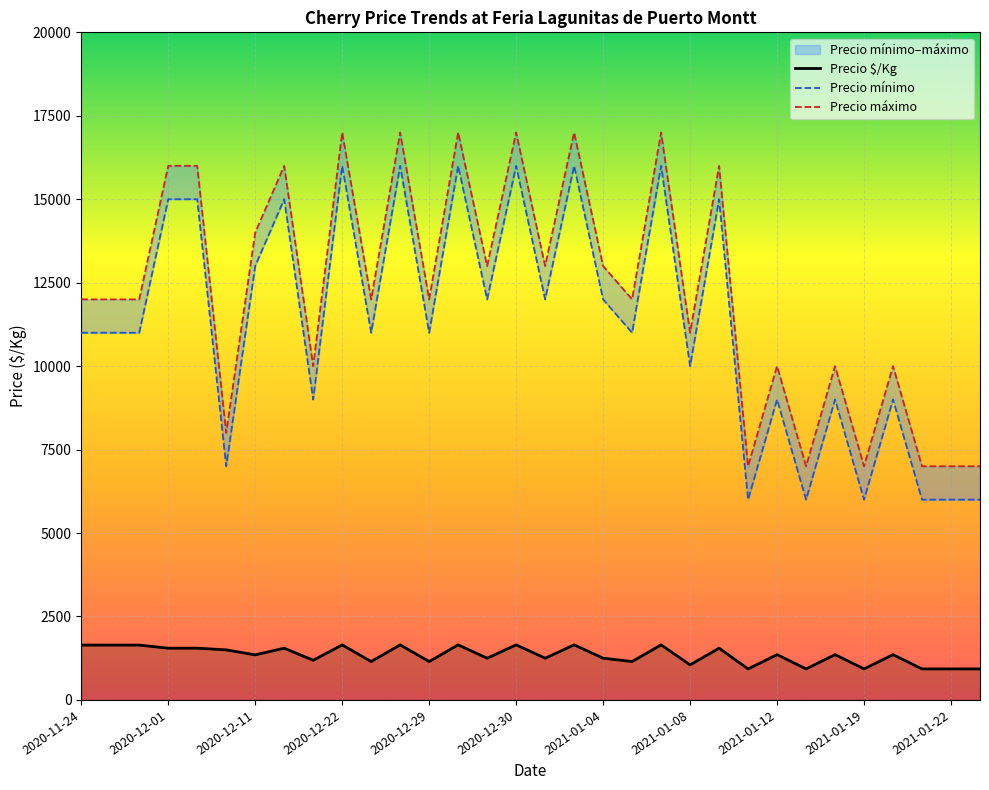

List the series in order of their peak value, highest first.

Precio máximo, Precio mínimo, Precio $/Kg